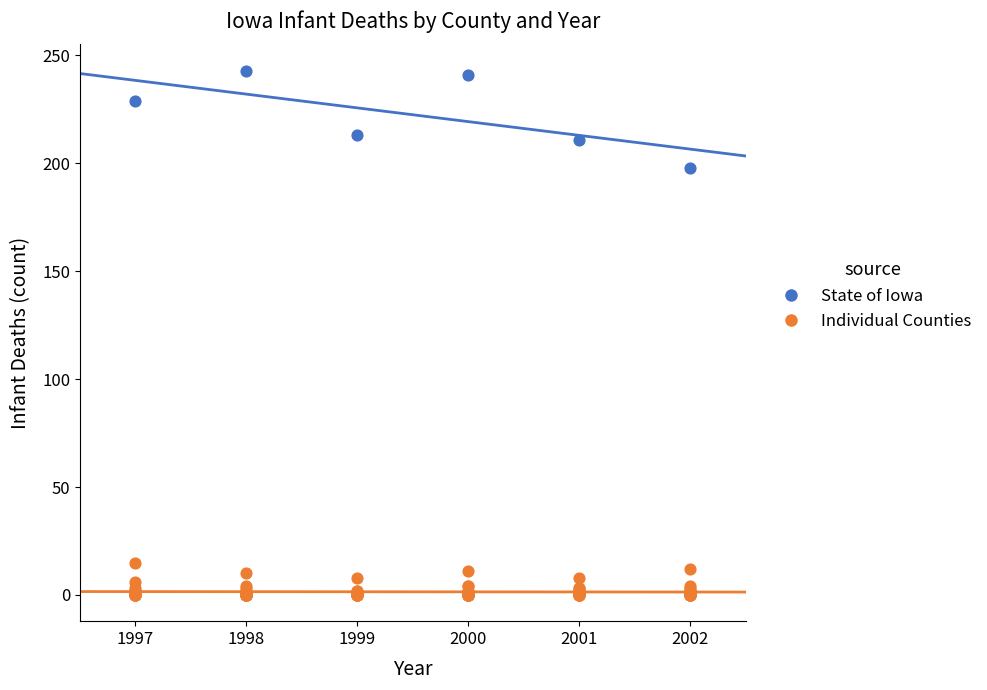

Which series reaches the maximum Y coordinate?

State of Iowa